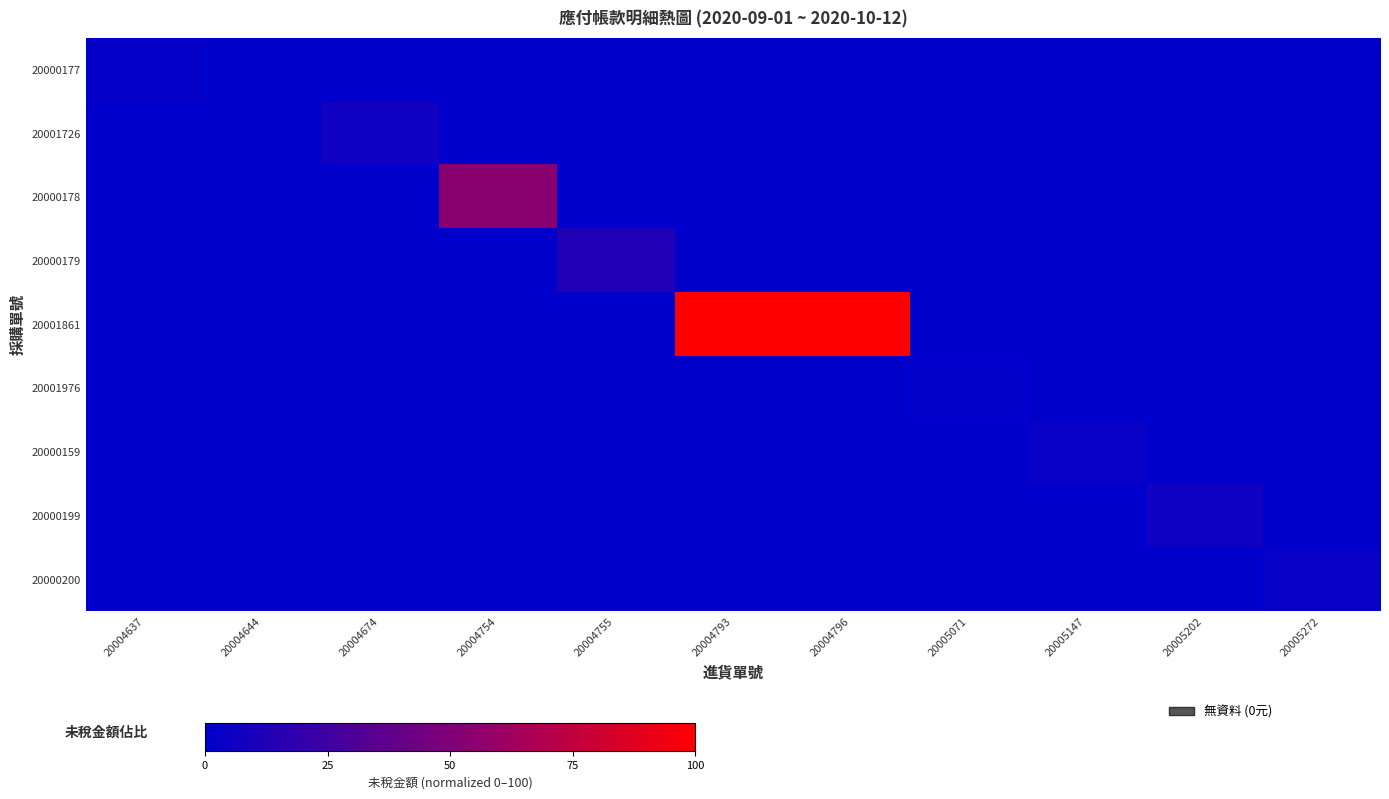

Which series changed the most between 20004755 and 20005272?

20000179